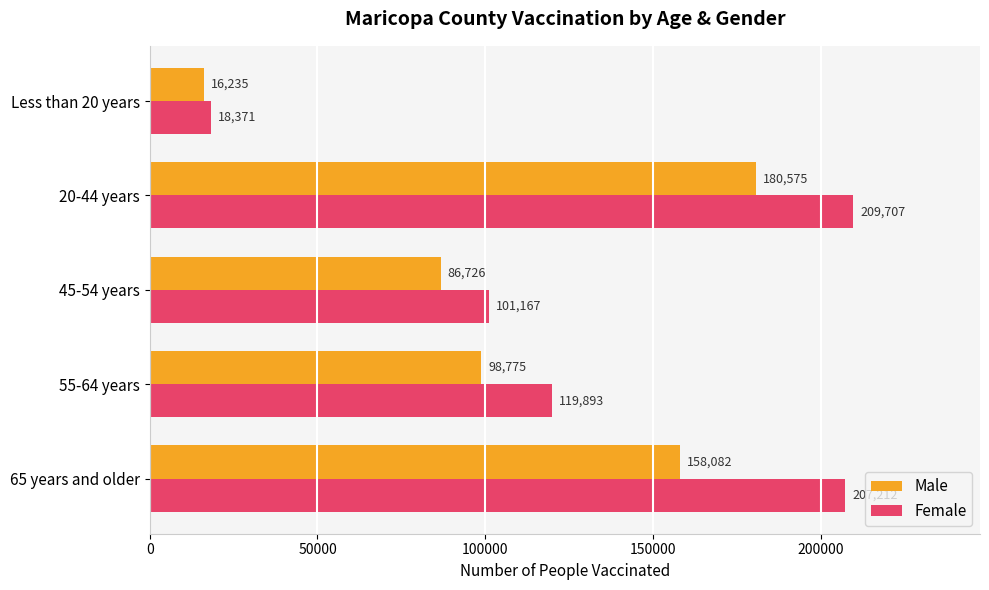

Which series has the largest total across all categories?

Female